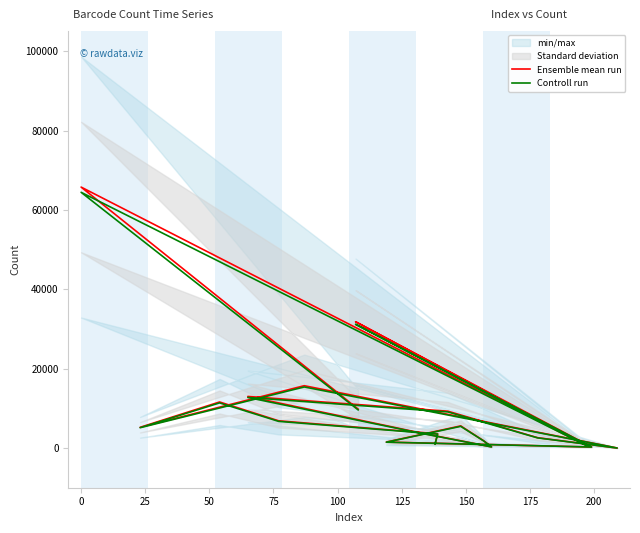

Does the chart display data point markers on the line(s)?

No